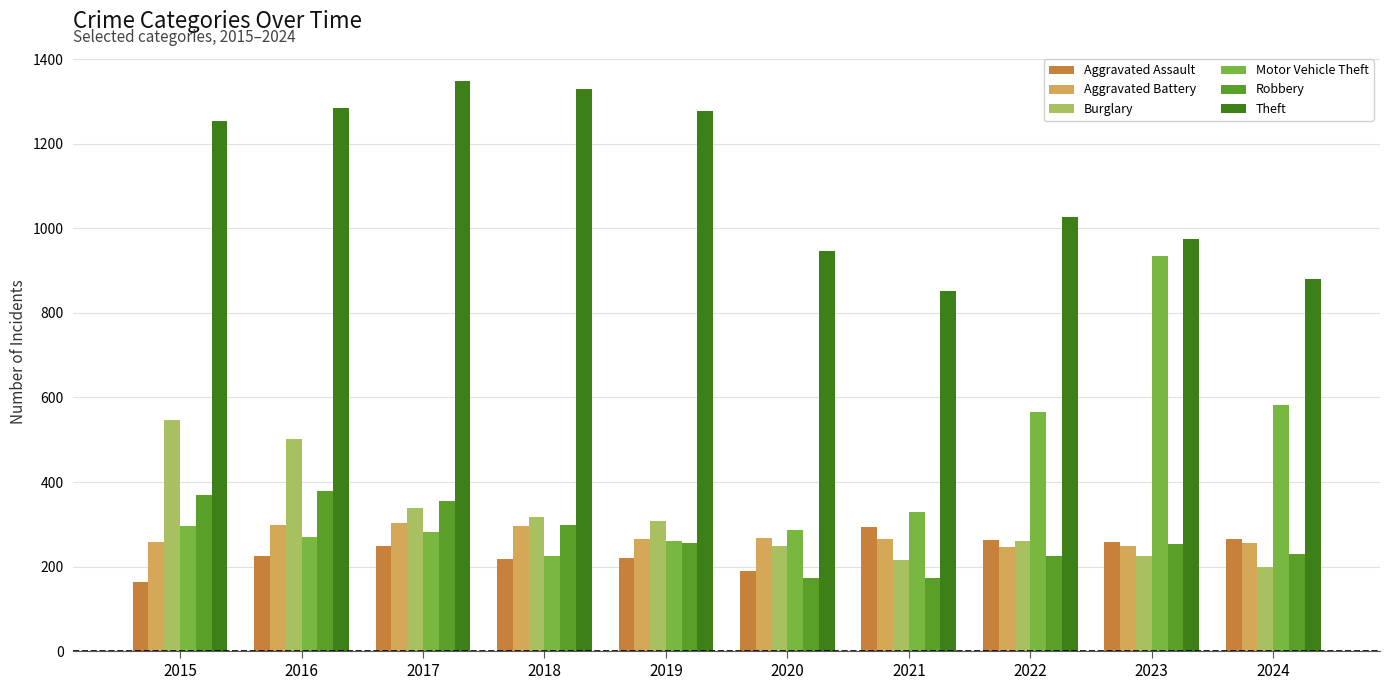

Does the chart contain any negative values?

No